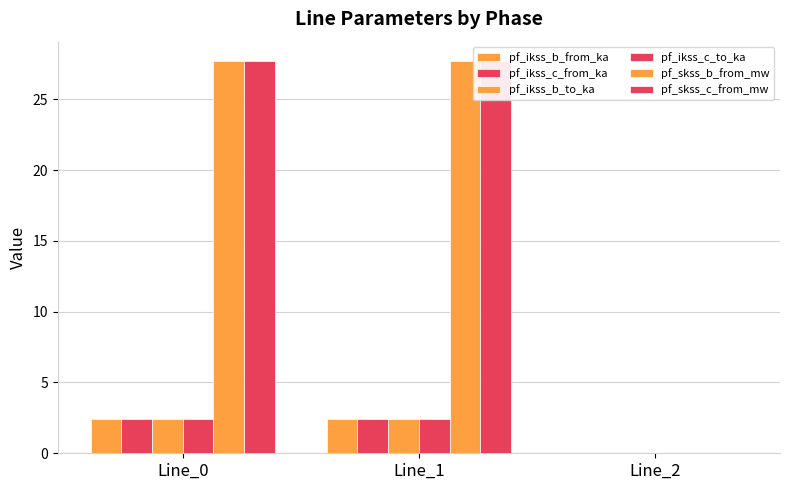

What are all the series names shown in the legend?

pf_ikss_b_from_ka, pf_ikss_c_from_ka, pf_ikss_b_to_ka, pf_ikss_c_to_ka, pf_skss_b_from_mw, pf_skss_c_from_mw